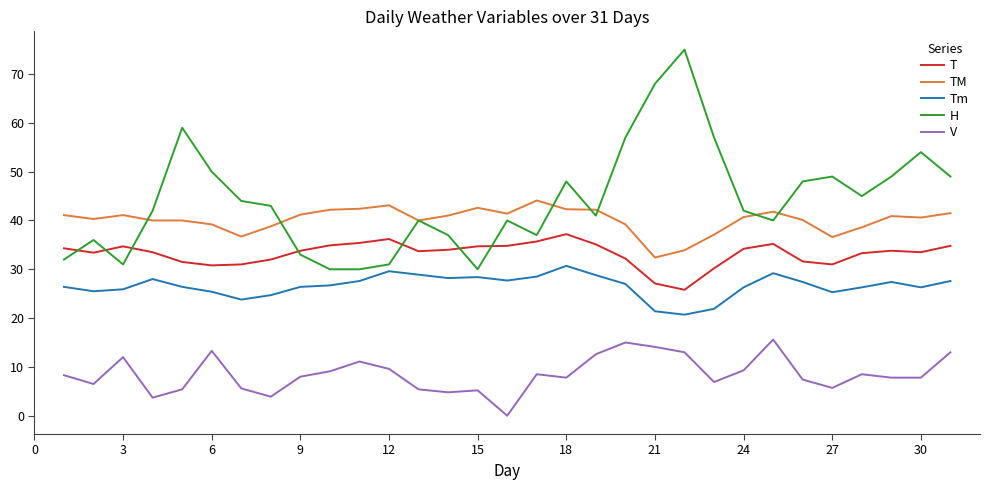

Which series has the largest total across all categories?

H